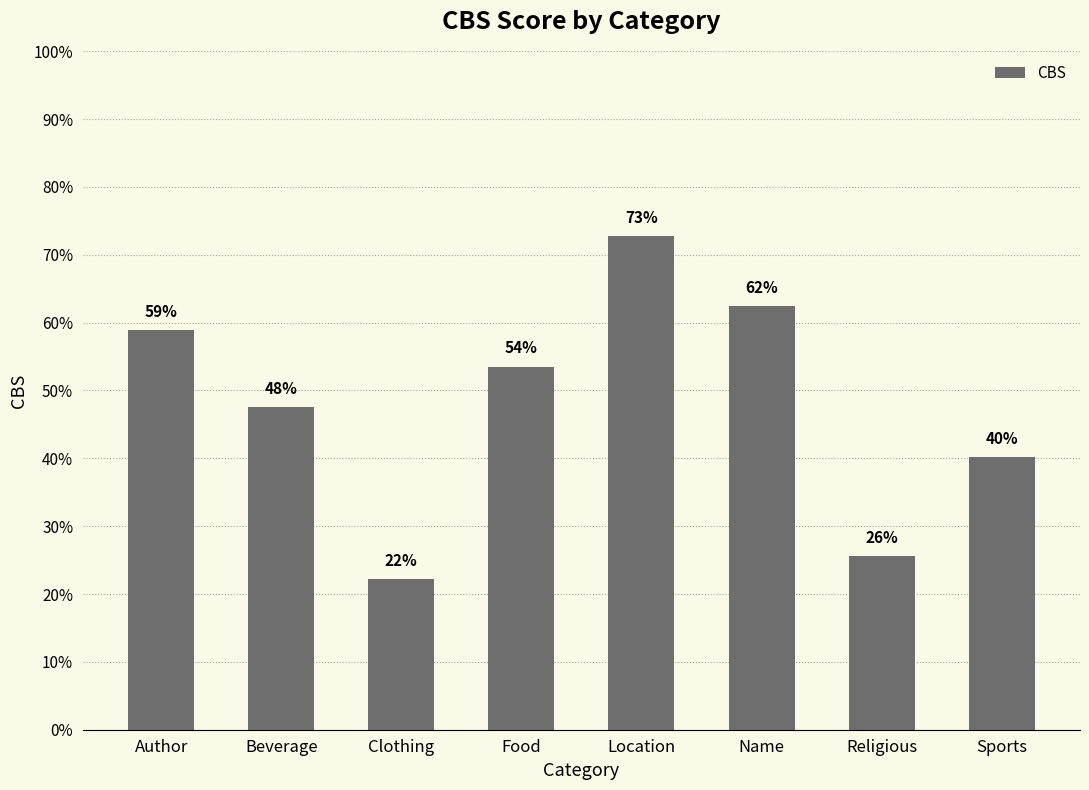

How many values are between 0 and 1?

8